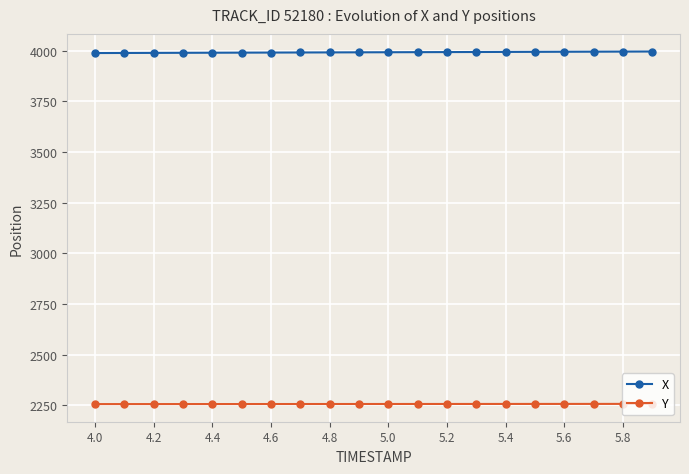

Rank the series by their maximum value, from highest to lowest.

X, Y